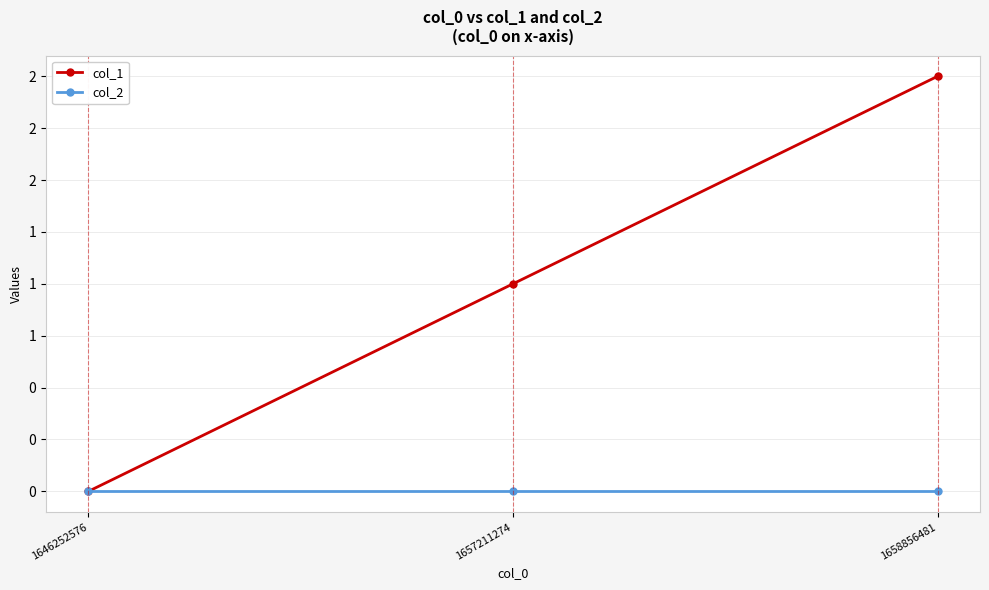

Is this an area chart (filled region under the line)?

No